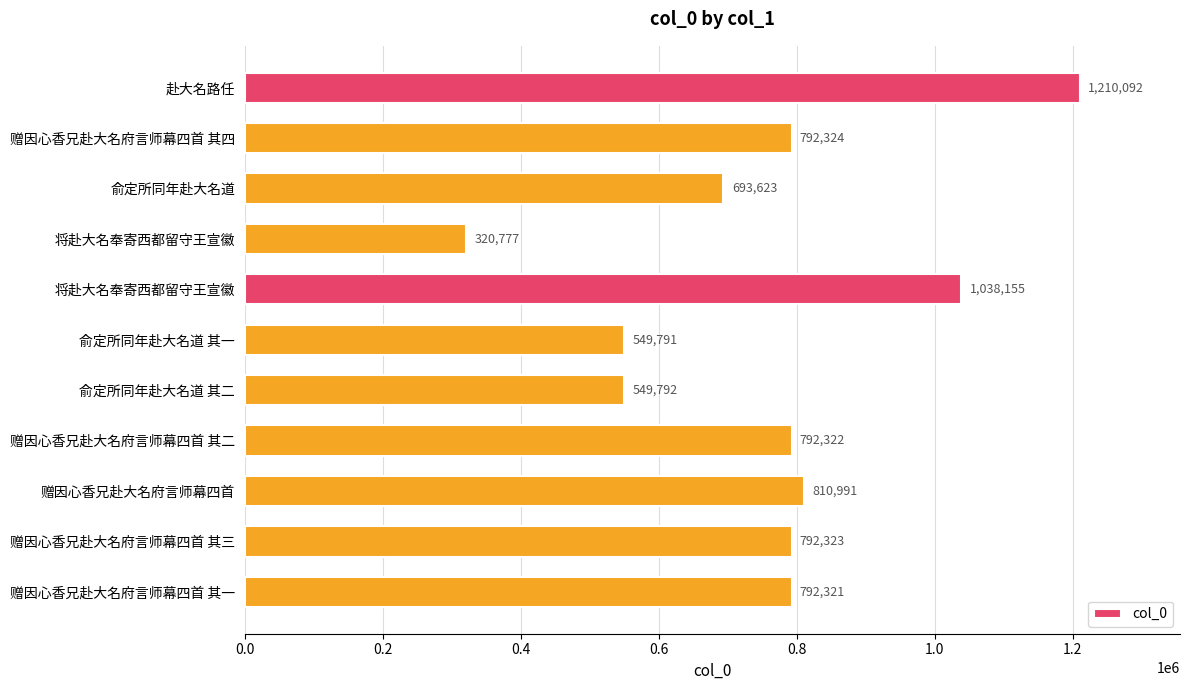

Are the bars horizontal?

Yes